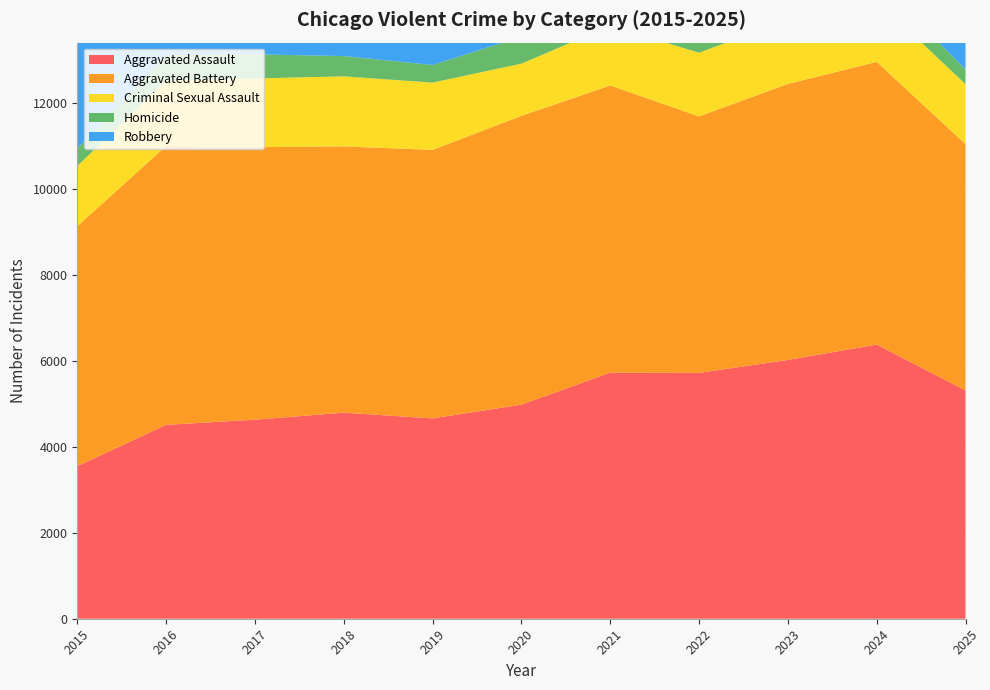

Reading left to right, transcribe all the data shown in this chart.

Aggravated Assault: 3546	4508	4628	4791	4658	4977	5721	5716	6017	6374	5307
Aggravated Battery: 5579	6483	6336	6191	6243	6715	6678	5964	6417	6574	5728
Criminal Sexual Assault: 1401	1522	1599	1629	1565	1214	1387	1480	1498	1436	1394
Homicide: 404	588	560	471	409	627	648	561	504	472	341
Robbery: 7213	8988	8950	7528	6138	6065	5728	6658	8283	7226	4751